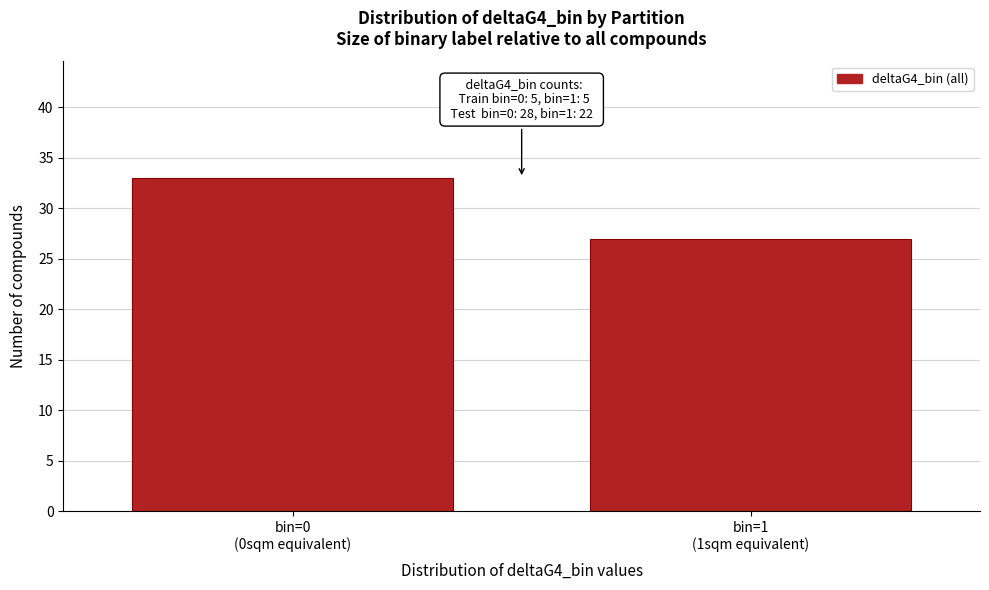

Reading left to right, transcribe all the data shown in this chart.

33	27